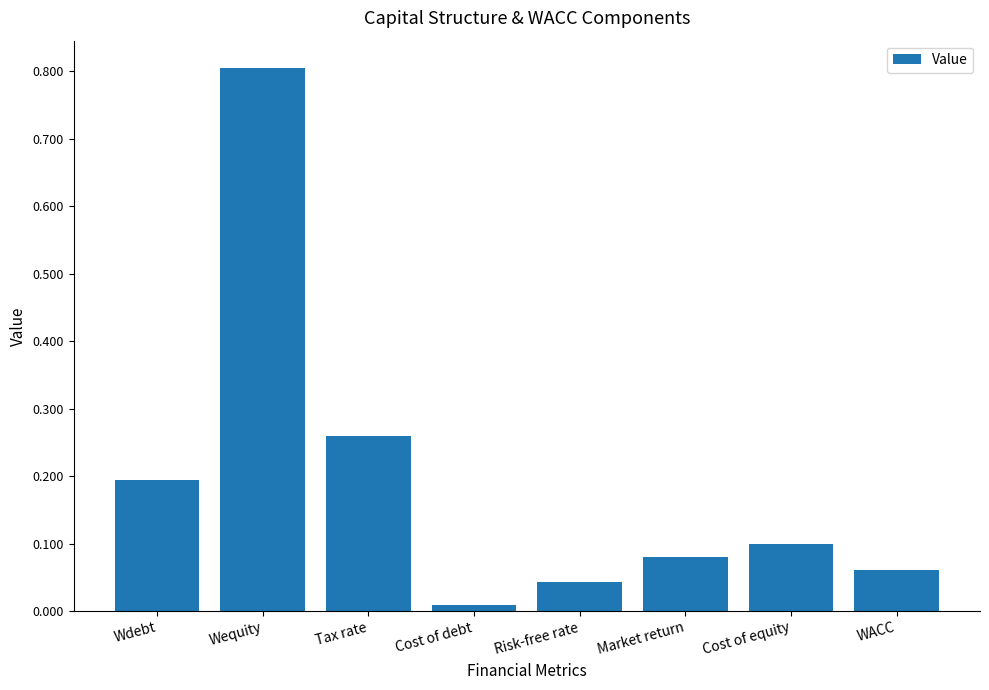

What is the label of the 7th bar from the left?

Cost of equity